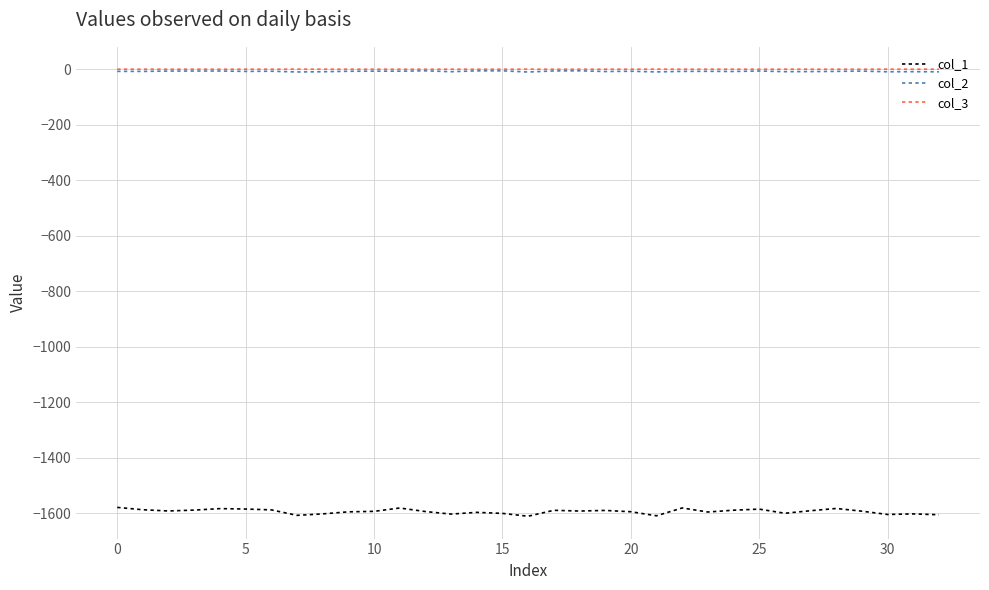

True or false: col_3 and col_1 intersect in this chart.

False